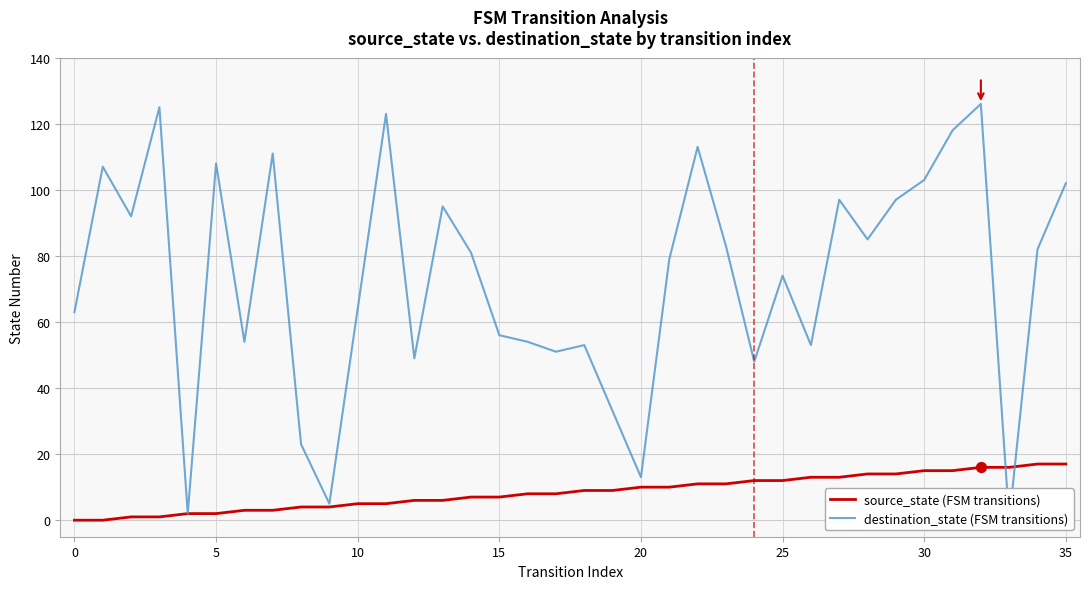

What are all the series names shown in the legend?

source_state (FSM transitions), destination_state (FSM transitions)